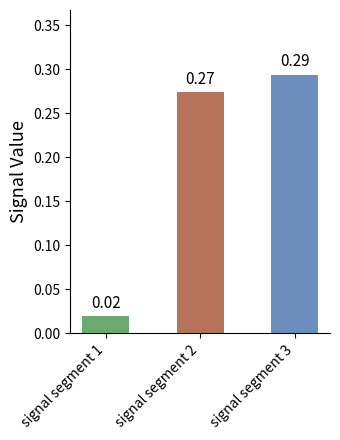

At which category does the chart reach its peak across all series?

signal segment 3